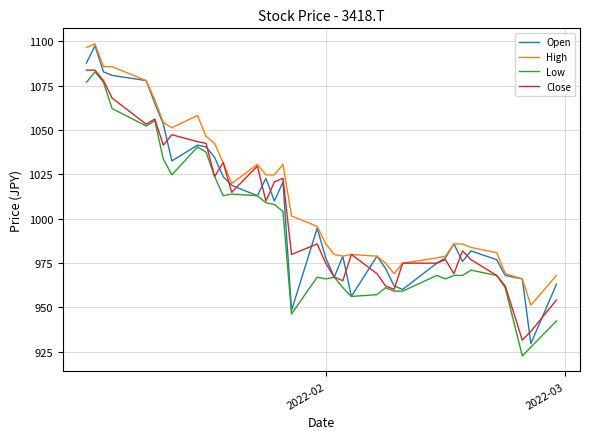

Reading left to right, transcribe all the data shown in this chart.

Open: 1087.6	1097.4	1082.7	1080.7	1077.8	1065.0	1053.2	1032.5	1041.4	1040.4	1034.5	1023.7	1018.8	1012.9	1022.7	1009.9	1020.7	948.3	994.6	977.9	967.0	978.8	956.2	978.8	971.9	962.1	960.1	974.9	977.9	985.7	975.9	981.8	976.9	968.0	966.0	929.6	963.1
High: 1096.5	1098.4	1085.6	1085.6	1077.8	1067.0	1054.2	1051.2	1058.1	1046.3	1042.4	1031.6	1019.8	1030.6	1024.7	1024.7	1030.6	1001.5	995.6	985.7	979.8	978.8	979.8	978.8	974.9	969.0	974.9	977.9	978.8	985.7	985.7	983.8	980.8	969.0	966.0	951.2	968.0
Low: 1076.8	1082.7	1076.8	1062.0	1052.2	1055.2	1033.5	1024.7	1040.4	1037.5	1023.7	1012.9	1013.9	1012.9	1008.9	1008.0	1004.0	946.3	967.0	966.0	967.0	961.1	956.2	957.2	961.1	959.1	959.1	968.0	966.0	968.0	968.0	971.0	968.0	961.1	922.7	927.6	942.4
Close: 1083.7	1083.7	1077.8	1067.9	1053.2	1056.1	1041.4	1047.3	1043.4	1042.4	1023.7	1031.6	1014.8	1029.6	1009.9	1020.7	1022.7	979.8	985.7	974.9	967.0	965.0	979.8	969.0	962.1	960.1	974.9	974.9	976.9	969.0	981.8	976.9	968.0	962.1	931.5	936.5	954.2